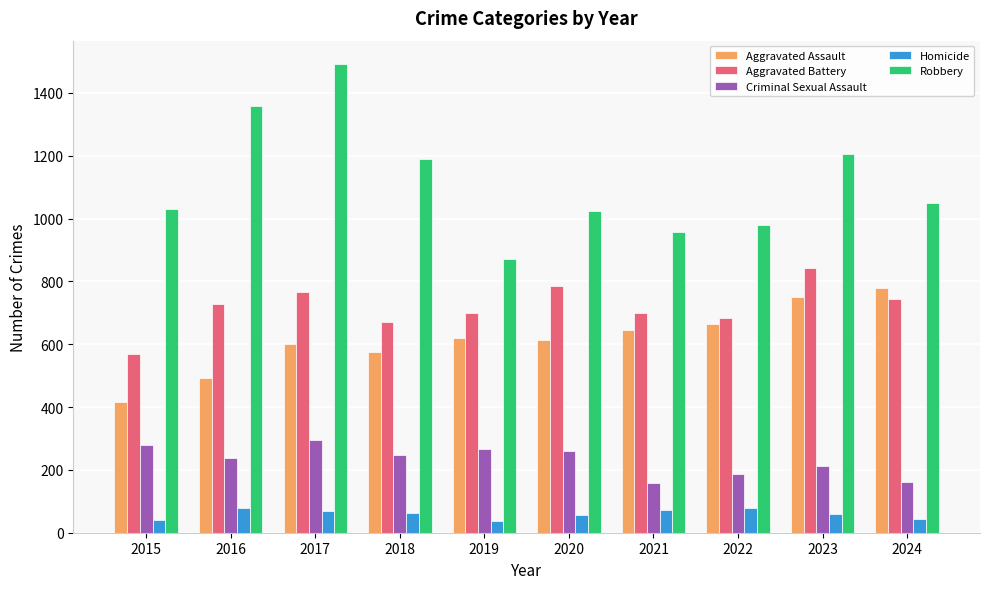

What is the total value across all series at 2024?

2779